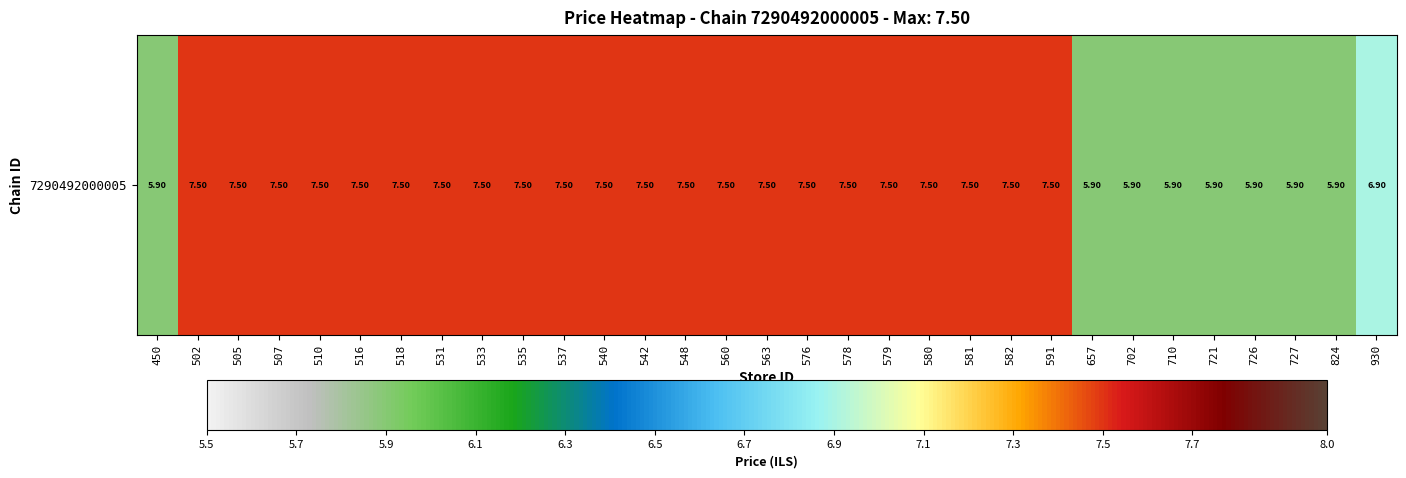

Which category has the highest value across all series?

502